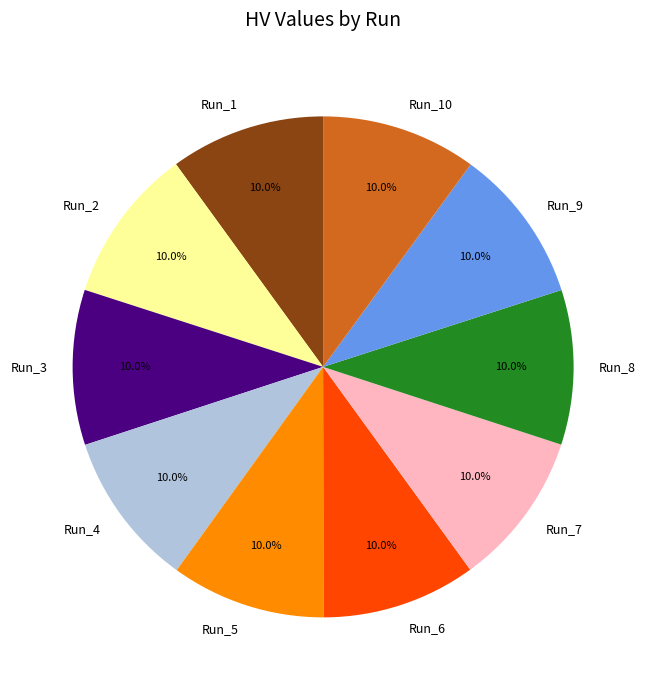

Does any single category account for the majority?

No